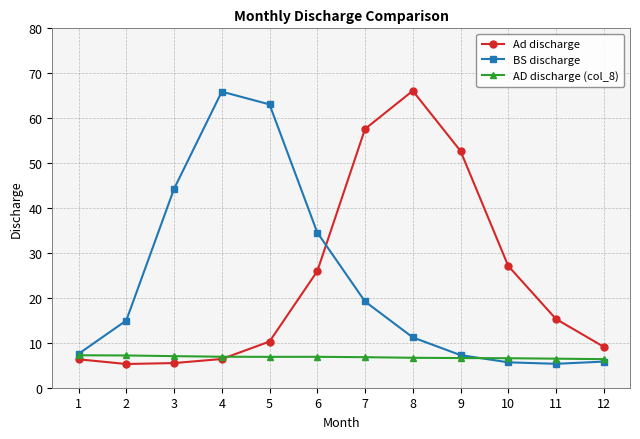

Is the value of Ad discharge at 7 greater than the value of BS discharge at 7?

Yes